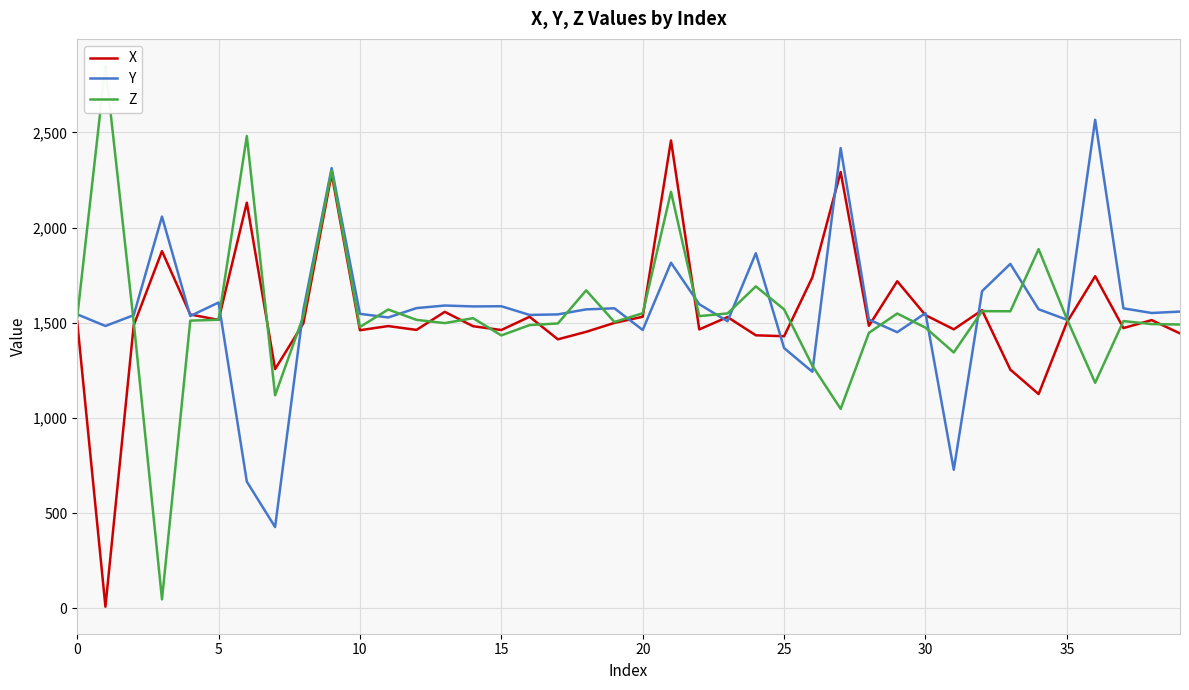

How many lines are shown in the chart?

3